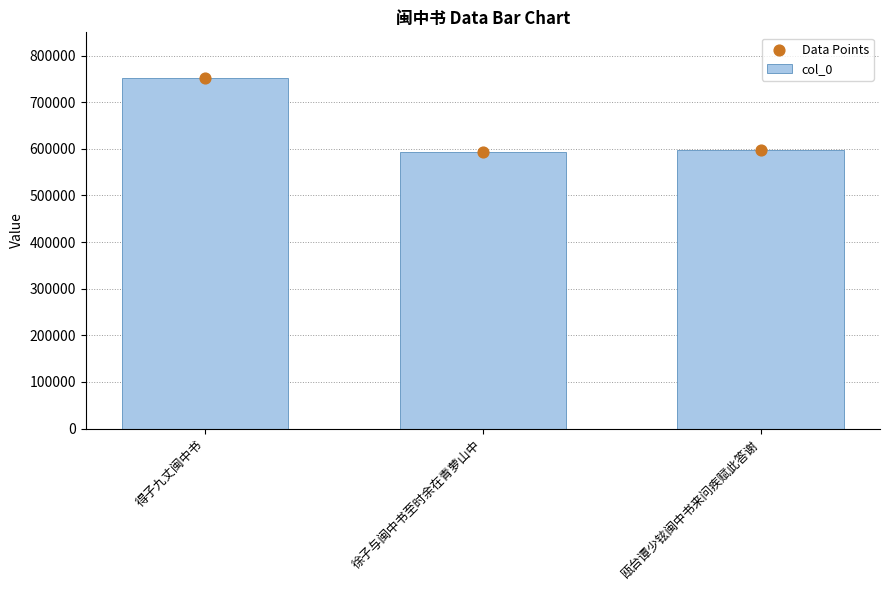

At how many categories does at least one series exceed 602904?

1